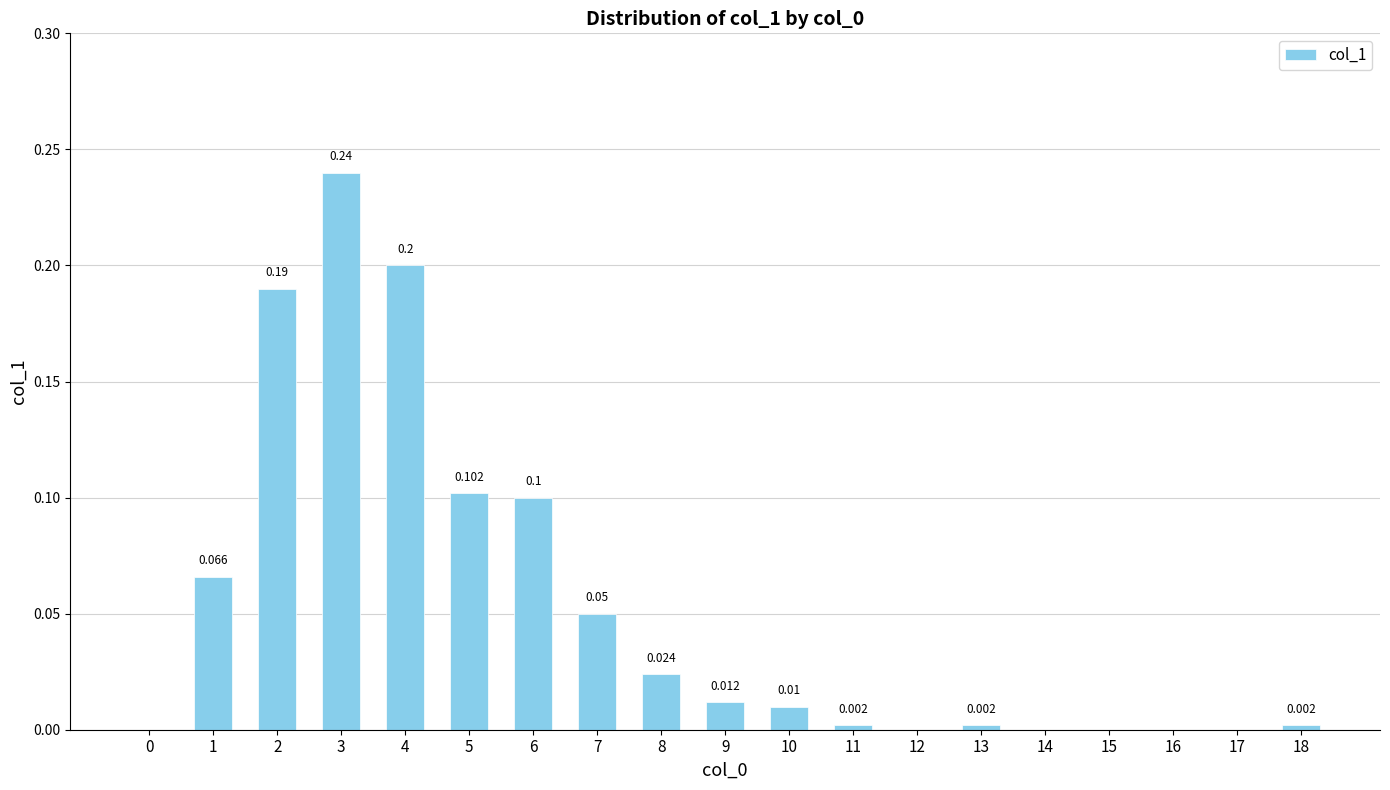

What is the maximum value shown in the chart?

0.2